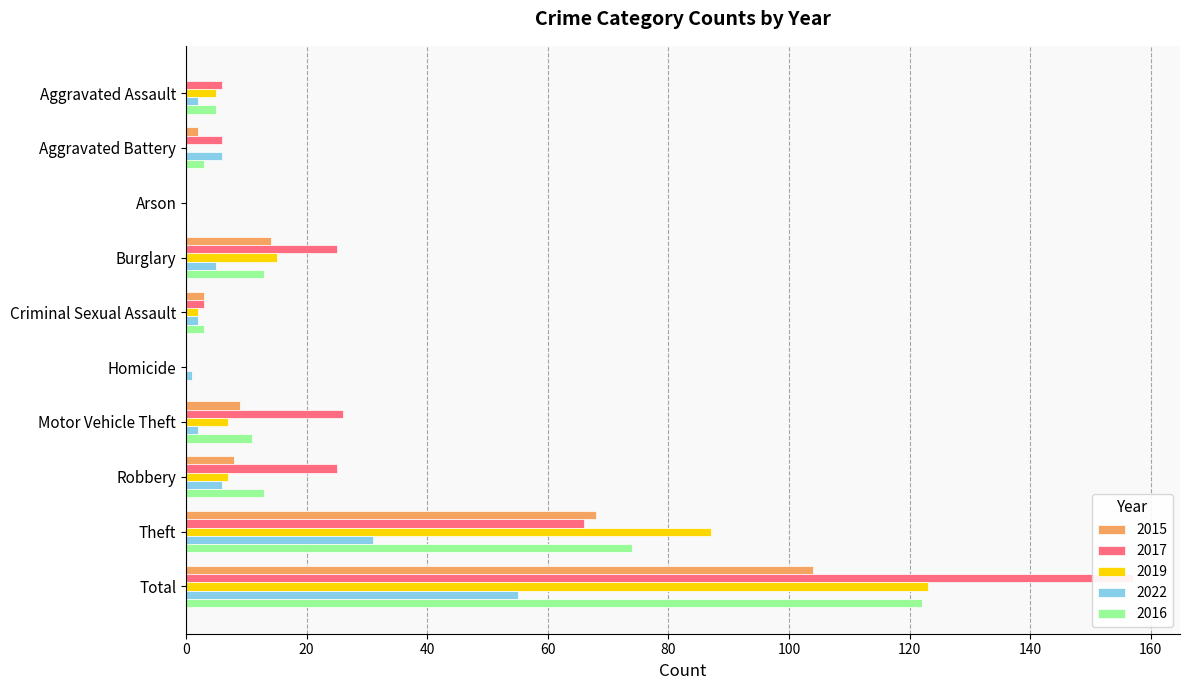

Reading left to right, list all the values displayed in this chart.

2015: 0	2	0	14	3	0	9	8	68	104
2017: 6	6	0	25	3	0	26	25	66	157
2019: 5	0	0	15	2	0	7	7	87	123
2022: 2	6	0	5	2	1	2	6	31	55
2016: 5	3	0	13	3	0	11	13	74	122